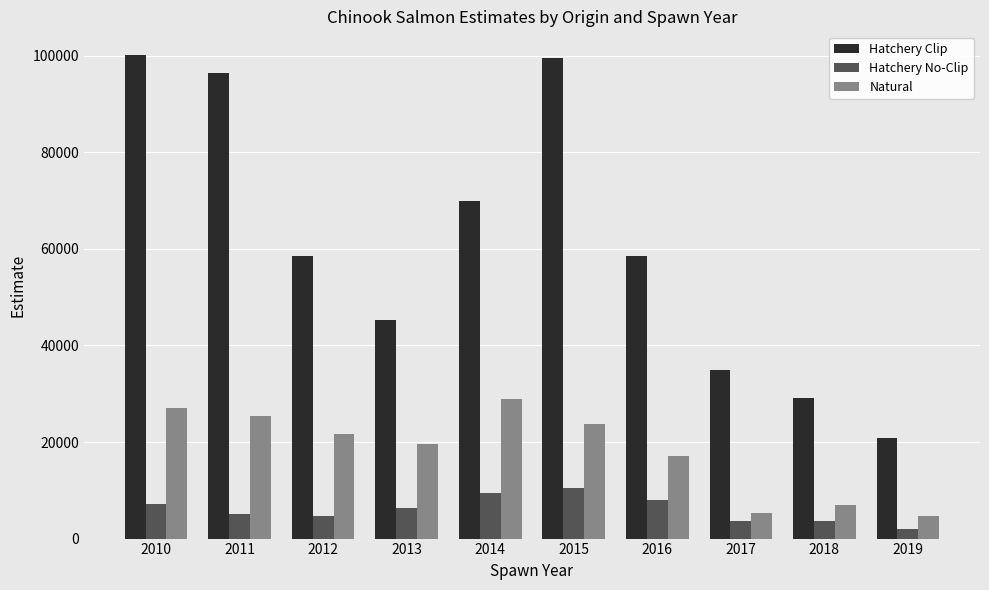

Is the value of Hatchery Clip at 2014 greater than the value of Hatchery No-Clip at 2018?

Yes